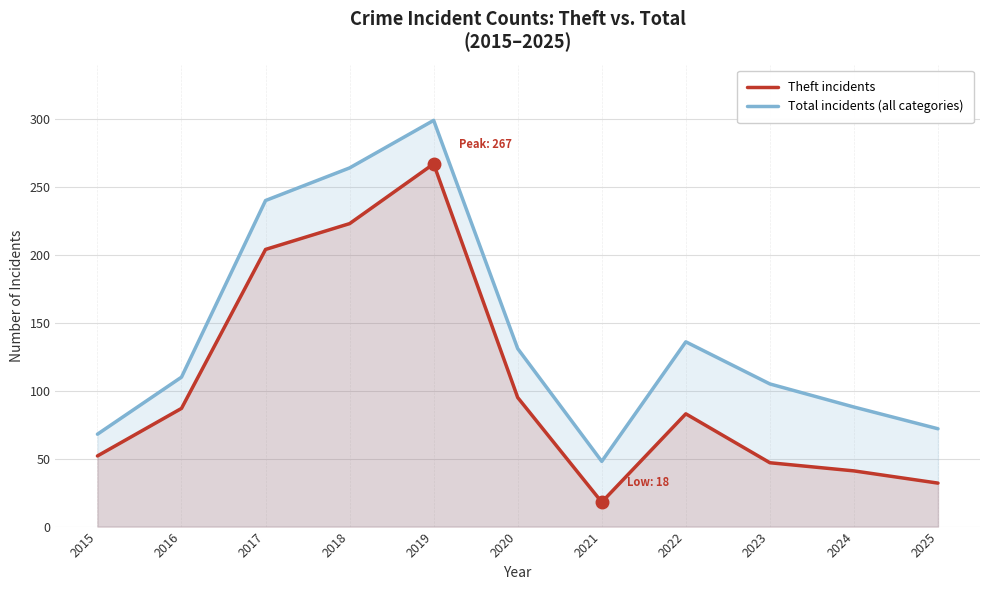

True or false: Total and Theft intersect in this chart.

False